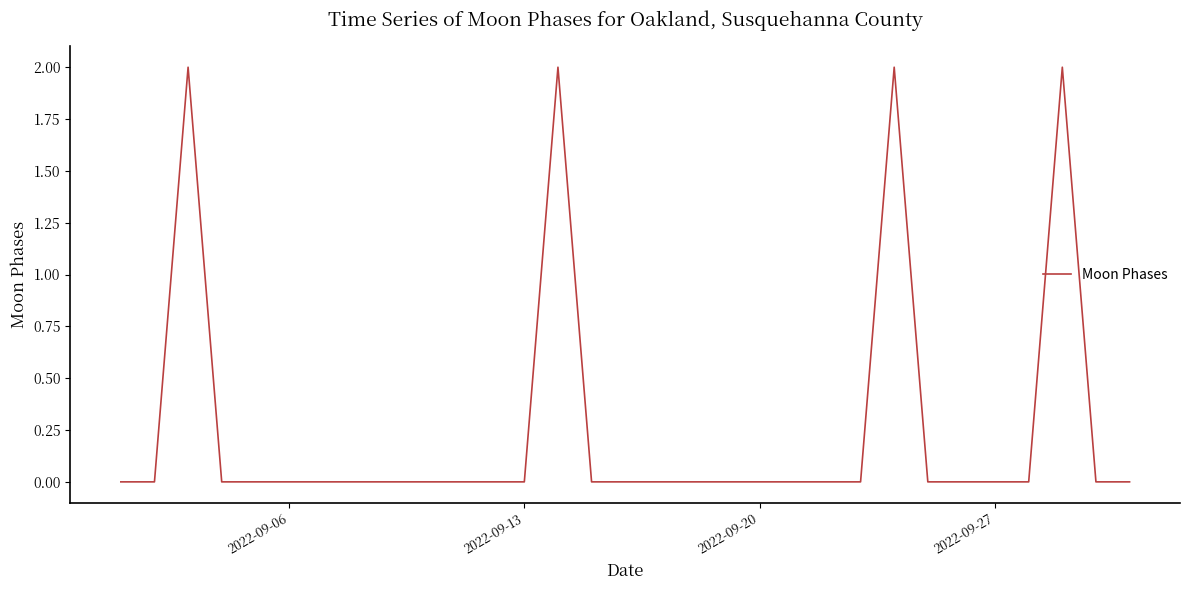

How many points are higher than both their immediate neighbors (excluding endpoints)?

4